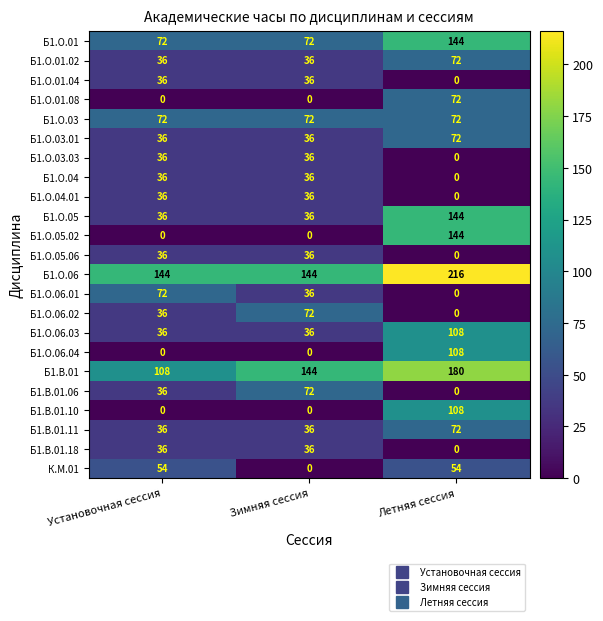

The value of Б1.О.03.03 at Зимняя сессия is 36. True or false?

True